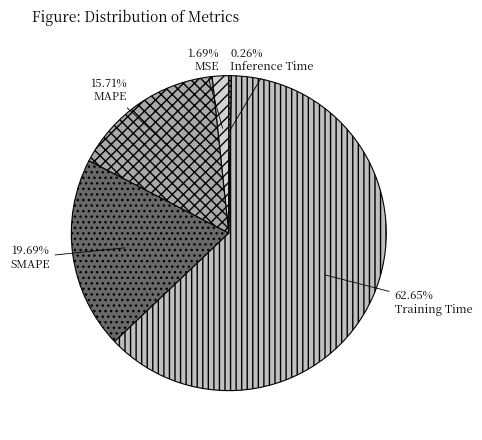

To the nearest percent, what percentage of the pie is MAPE?

16%